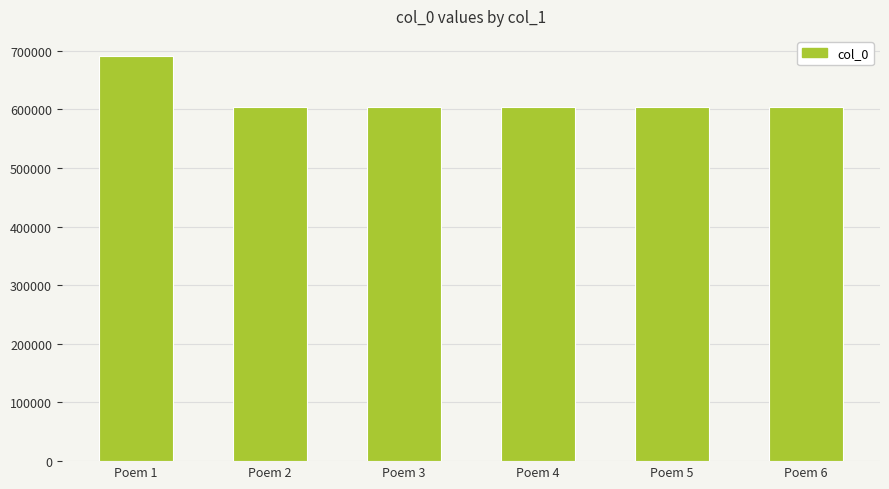

What is the value of the 6th bar from the left?

604601